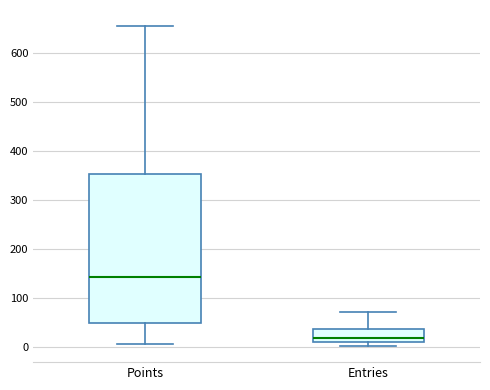

Reading left to right, read every box against the y-axis: the position of its median line, the range the box covers, and the ends of its whiskers. The values are not printed on the chart, so give them approximately, as read against the axis.

Points: median 140, box 50 to 350, whiskers 10 to 660
Entries: median 20, box 10 to 40, whiskers 0 to 70